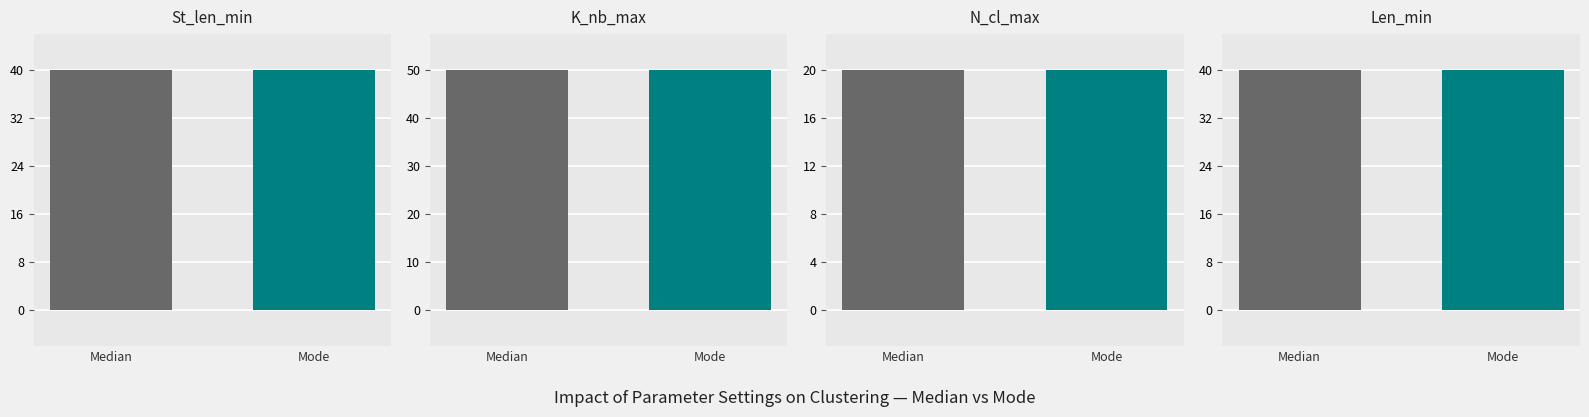

Count the number of data series in this chart.

4